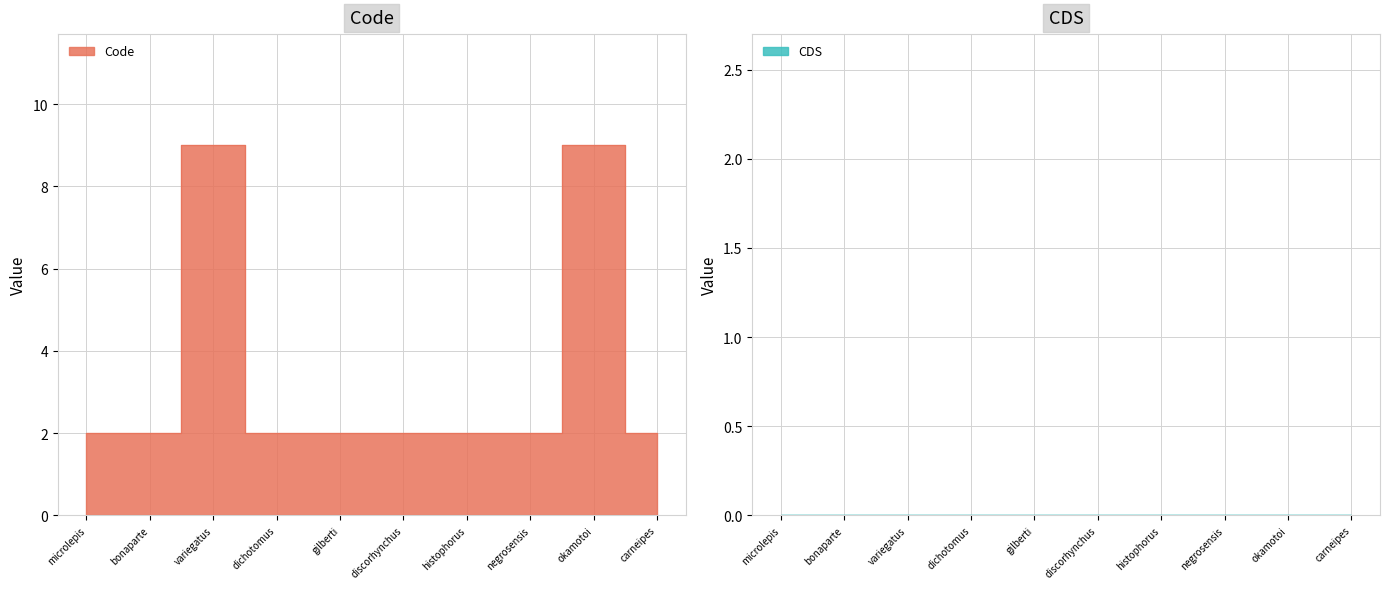

Which label corresponds to the smallest value in the chart?

microlepis